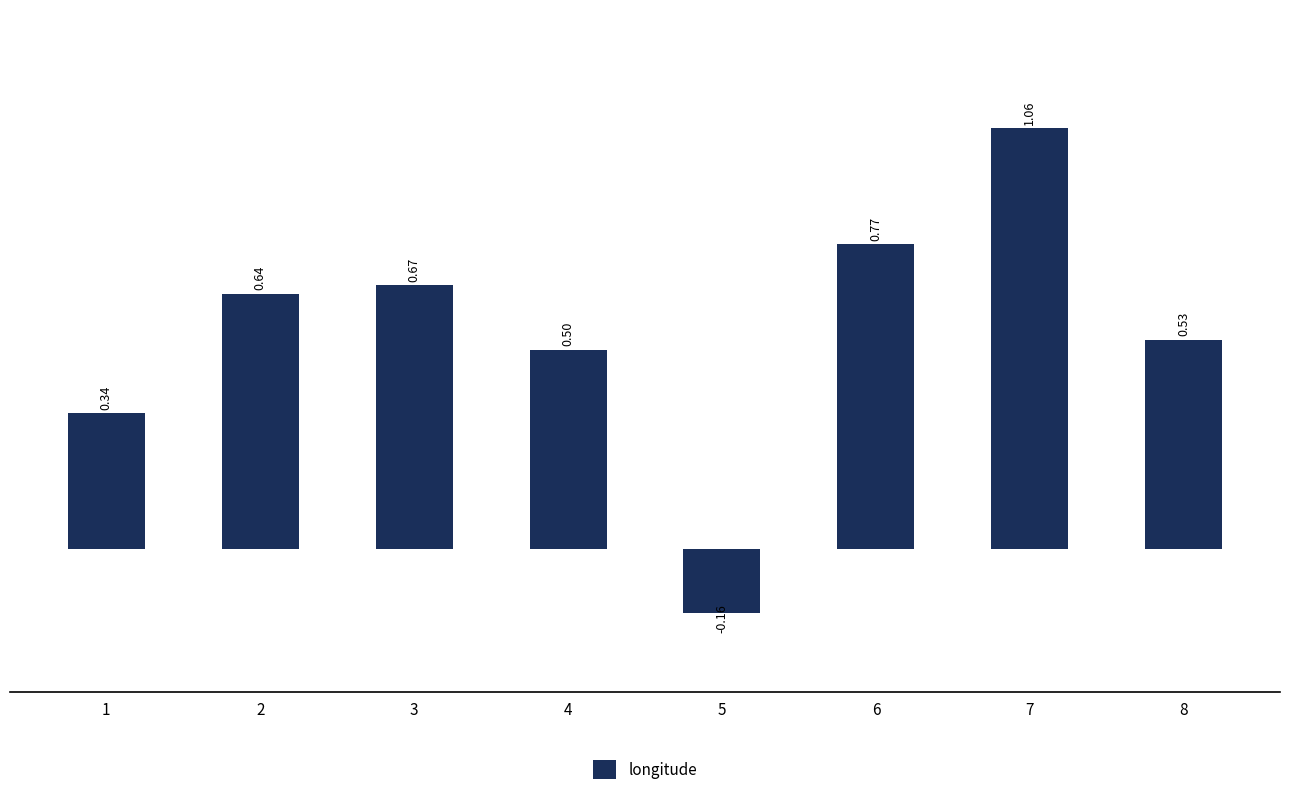

Count the number of data series in this chart.

1